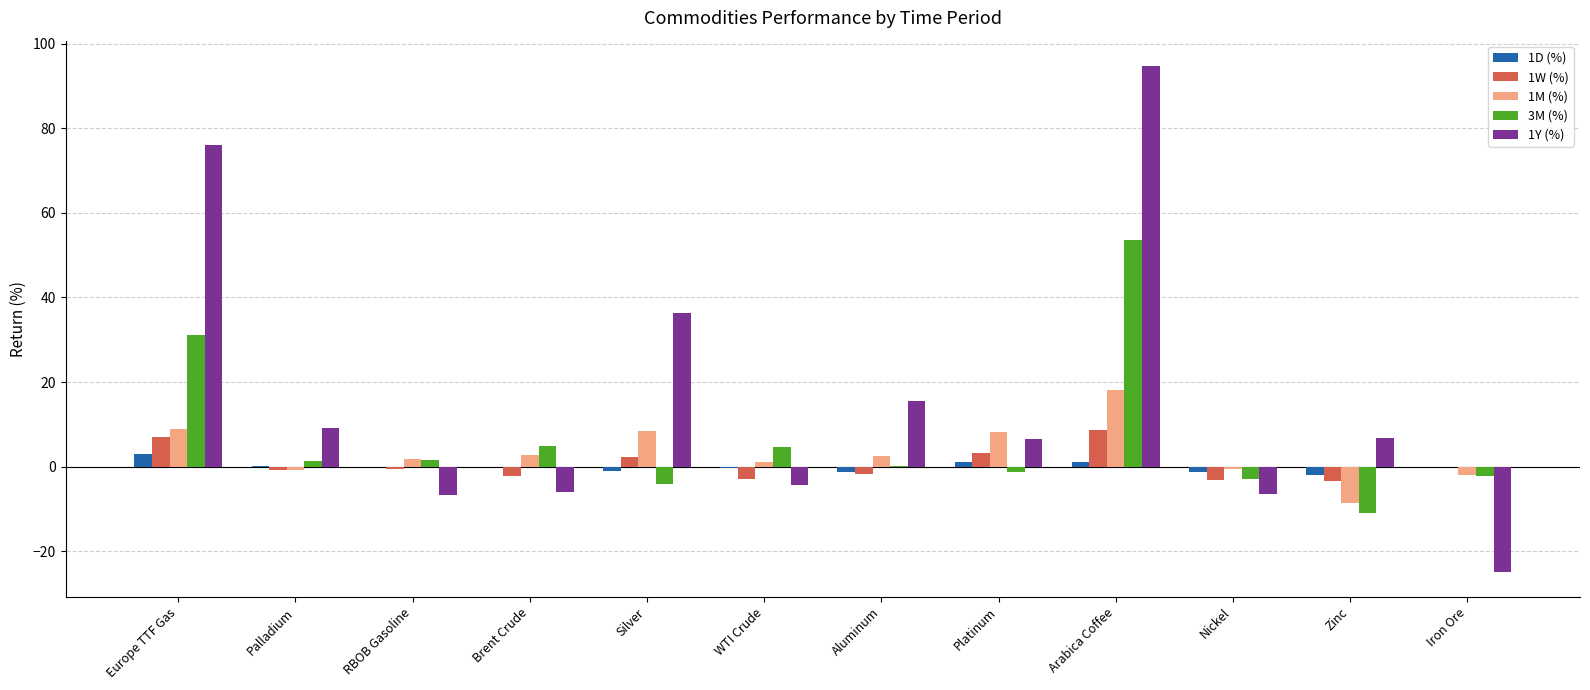

Which series has the largest total across all categories?

1Y (%)